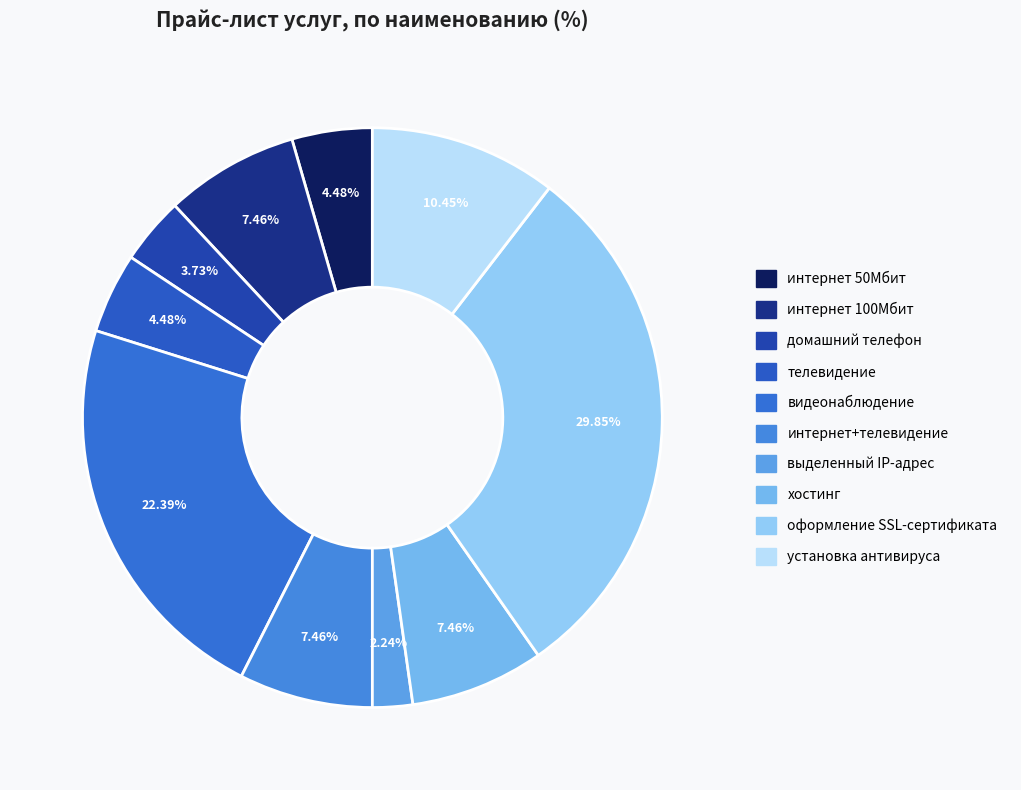

What percentage is the интернет+телевидение slice, to the nearest percent?

7%